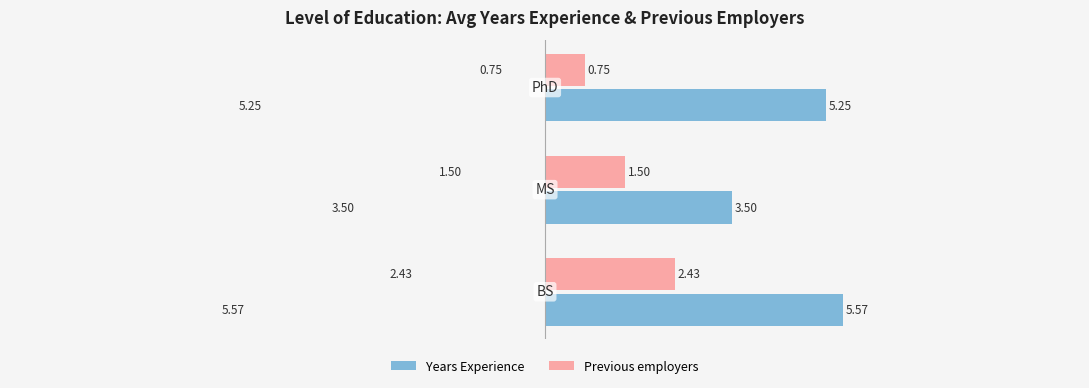

Which series has the largest total across all categories?

Years Experience